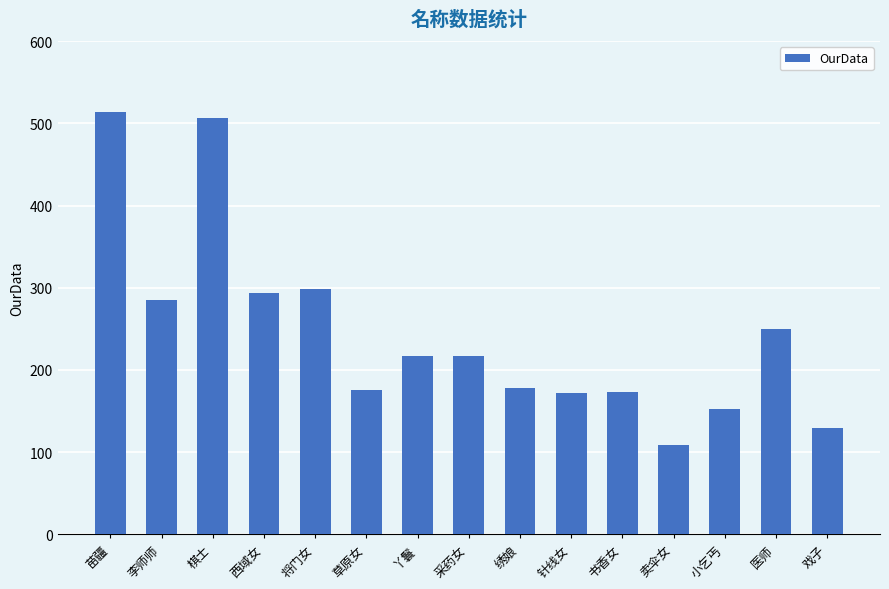

What is the greatest value displayed?

514